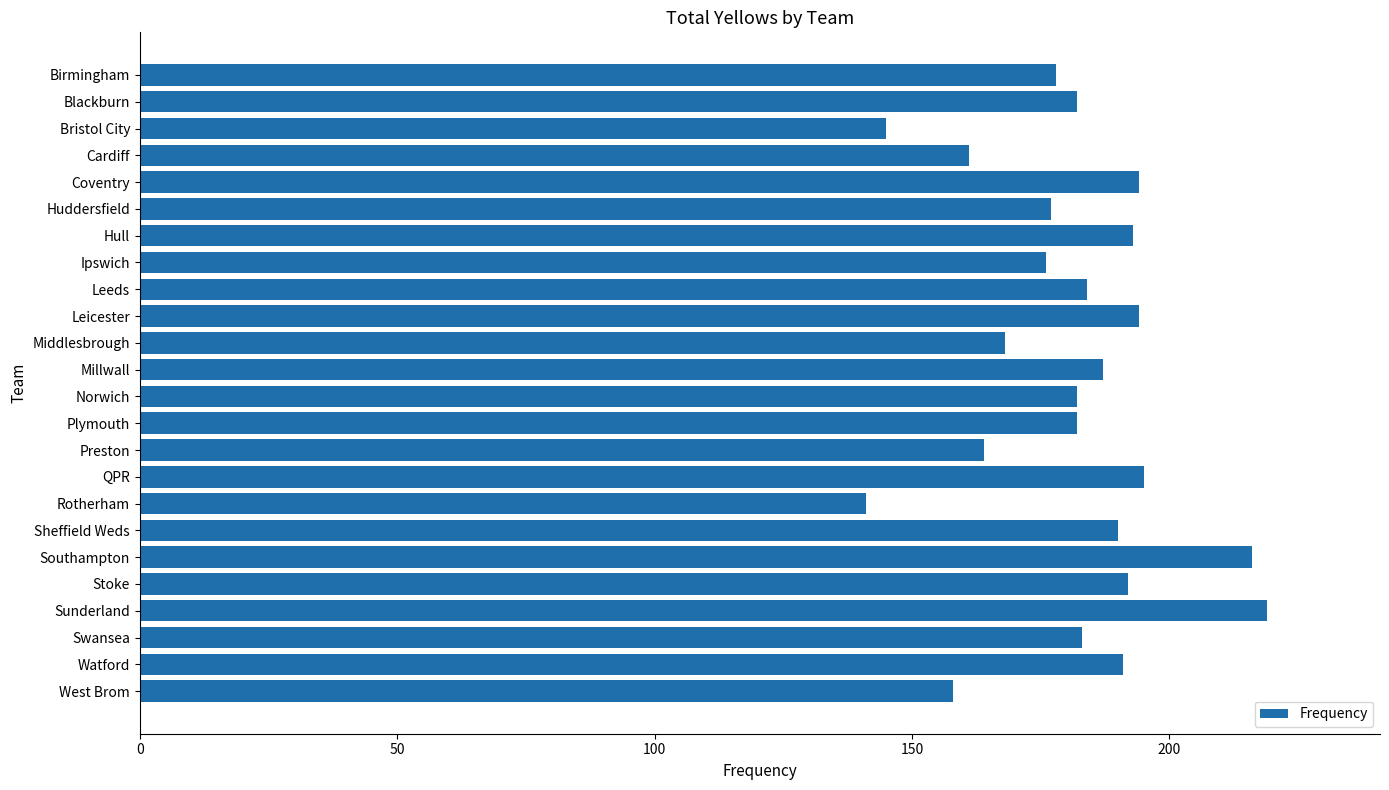

The chart shows a value of 270 at Watford. True or false?

False